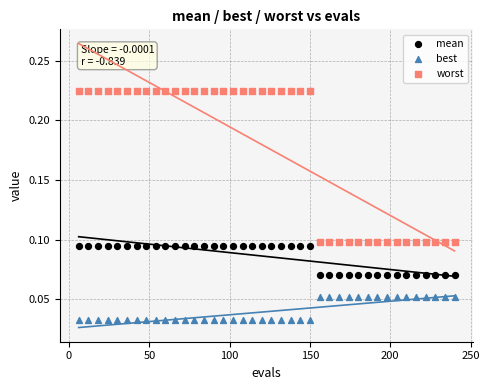

Across all data points, what is the range of X values (max minus min)?

234.0